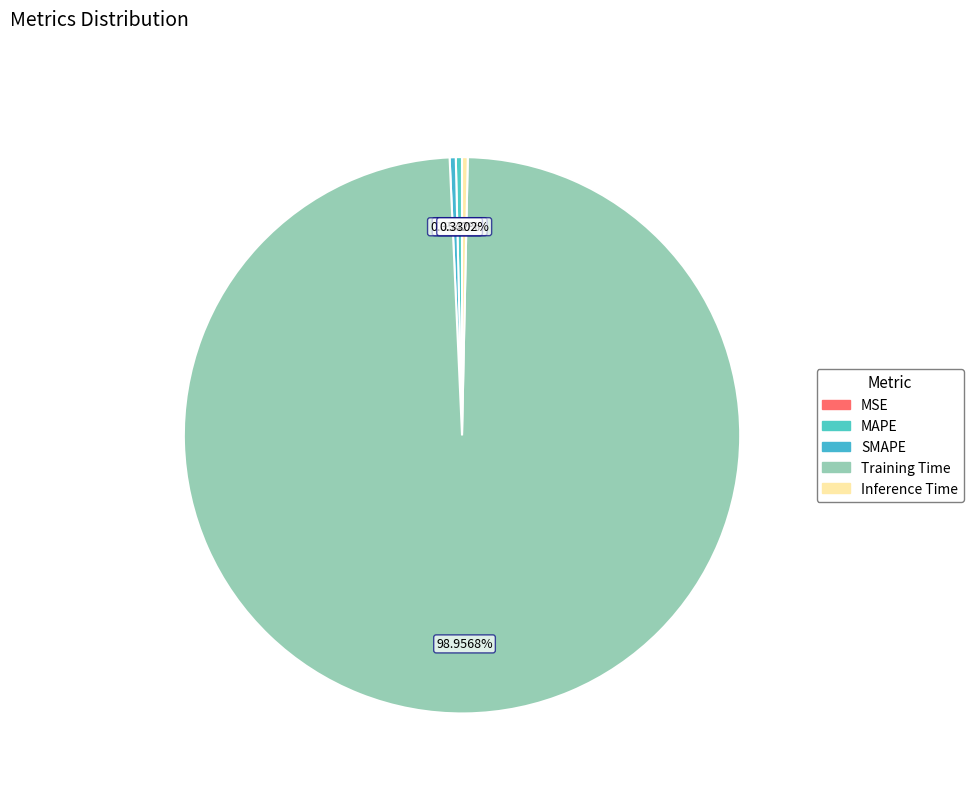

Do MAPE and SMAPE together represent more than half of the pie?

No